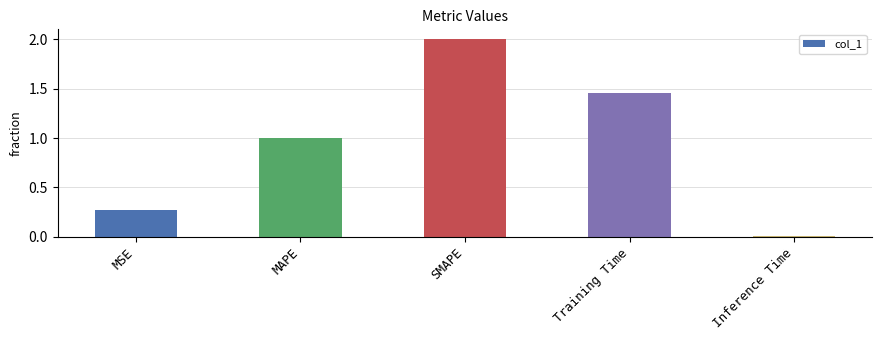

What position from the right is MAPE?

4